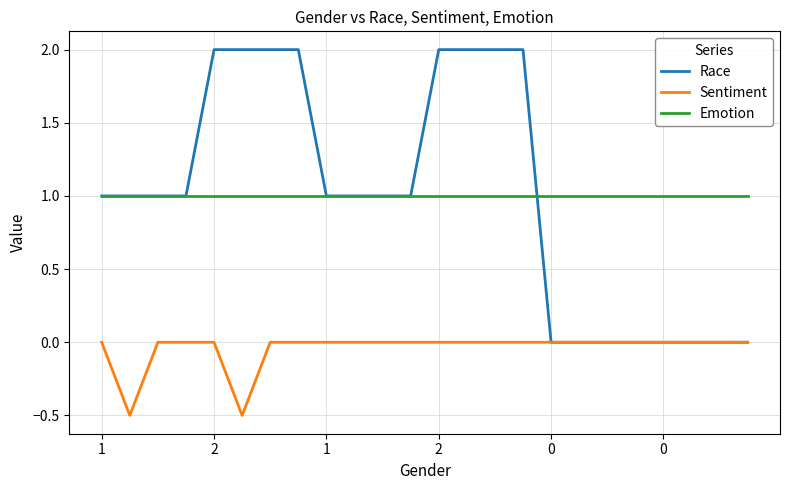

Rank the series by their maximum value, from lowest to highest.

Sentiment, Emotion, Race